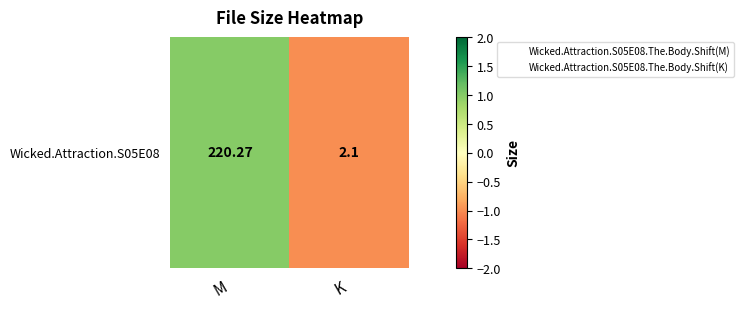

How many data points does each series have?

2